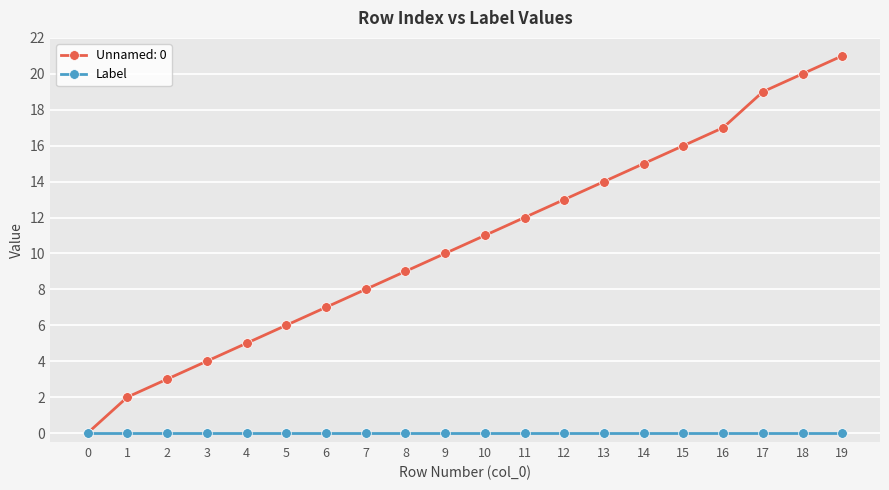

List the series in order of their overall mean, lowest first.

Label, Unnamed: 0